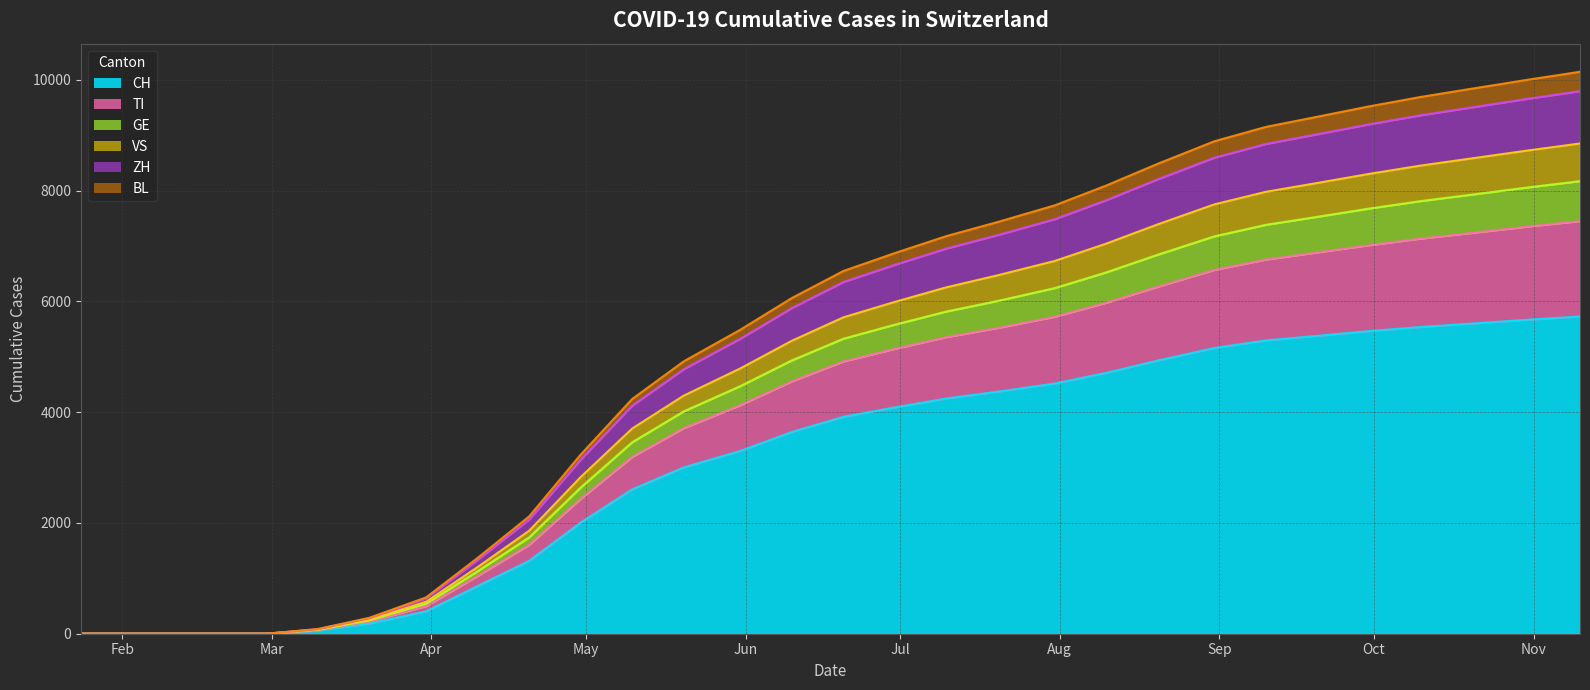

What is the maximum value for CH?

5728